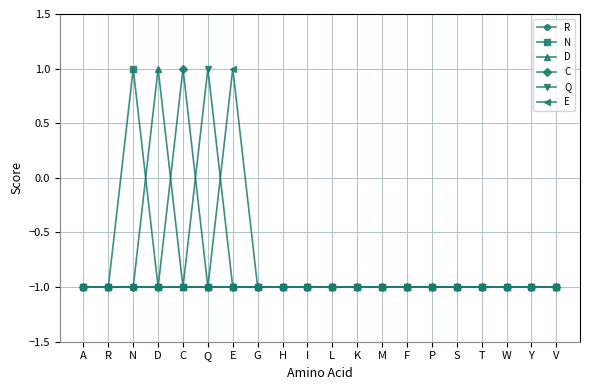

True or false: R has a value of 0 at W.

False